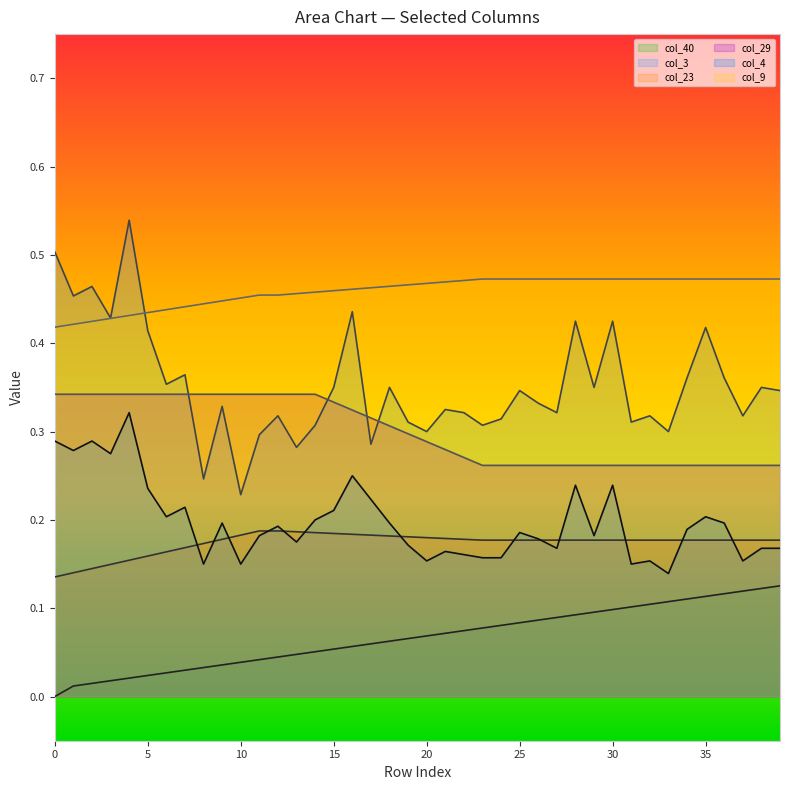

Count the number of data series in this chart.

6